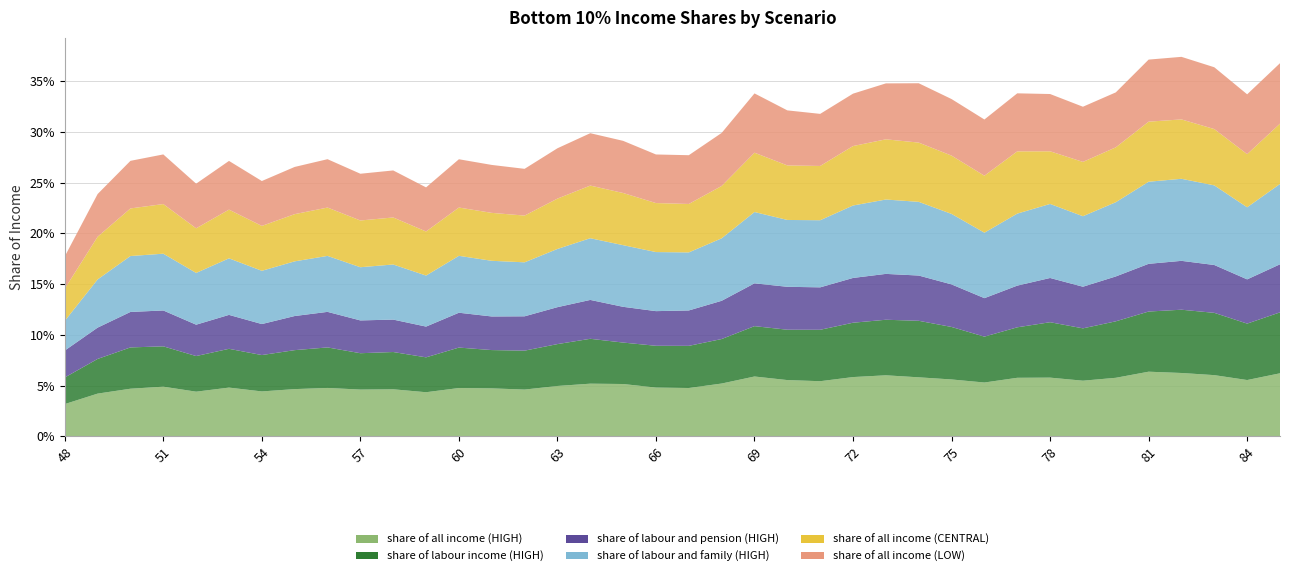

Reading left to right, extract all data points from this chart.

share of all income (HIGH): 48=0.0	49=0.0	50=0.0	51=0.0	52=0.0	53=0.0	54=0.0	55=0.0	56=0.0	57=0.0	58=0.0	59=0.0	60=0.0	61=0.0	62=0.0	63=0.0	64=0.1	65=0.1	66=0.0	67=0.0	68=0.1	69=0.1	70=0.1	71=0.1	72=0.1	73=0.1	74=0.1	75=0.1	76=0.1	77=0.1	78=0.1	79=0.1	80=0.1	81=0.1	82=0.1	83=0.1	84=0.1	85=0.1
share of labour income (HIGH): 48=0.0	49=0.0	50=0.0	51=0.0	52=0.0	53=0.0	54=0.0	55=0.0	56=0.0	57=0.0	58=0.0	59=0.0	60=0.0	61=0.0	62=0.0	63=0.0	64=0.0	65=0.0	66=0.0	67=0.0	68=0.0	69=0.0	70=0.0	71=0.1	72=0.1	73=0.1	74=0.1	75=0.1	76=0.0	77=0.0	78=0.1	79=0.1	80=0.1	81=0.1	82=0.1	83=0.1	84=0.1	85=0.1
share of labour and pension (HIGH): 48=0.0	49=0.0	50=0.0	51=0.0	52=0.0	53=0.0	54=0.0	55=0.0	56=0.0	57=0.0	58=0.0	59=0.0	60=0.0	61=0.0	62=0.0	63=0.0	64=0.0	65=0.0	66=0.0	67=0.0	68=0.0	69=0.0	70=0.0	71=0.0	72=0.0	73=0.0	74=0.0	75=0.0	76=0.0	77=0.0	78=0.0	79=0.0	80=0.0	81=0.0	82=0.0	83=0.0	84=0.0	85=0.0
share of labour and family (HIGH): 48=0.0	49=0.0	50=0.1	51=0.1	52=0.1	53=0.1	54=0.1	55=0.1	56=0.1	57=0.1	58=0.1	59=0.1	60=0.1	61=0.1	62=0.1	63=0.1	64=0.1	65=0.1	66=0.1	67=0.1	68=0.1	69=0.1	70=0.1	71=0.1	72=0.1	73=0.1	74=0.1	75=0.1	76=0.1	77=0.1	78=0.1	79=0.1	80=0.1	81=0.1	82=0.1	83=0.1	84=0.1	85=0.1
share of all income (CENTRAL): 48=0.0	49=0.0	50=0.0	51=0.0	52=0.0	53=0.0	54=0.0	55=0.0	56=0.0	57=0.0	58=0.0	59=0.0	60=0.0	61=0.0	62=0.0	63=0.0	64=0.1	65=0.1	66=0.0	67=0.0	68=0.1	69=0.1	70=0.1	71=0.1	72=0.1	73=0.1	74=0.1	75=0.1	76=0.1	77=0.1	78=0.1	79=0.1	80=0.1	81=0.1	82=0.1	83=0.1	84=0.1	85=0.1
share of all income (LOW): 48=0.0	49=0.0	50=0.0	51=0.0	52=0.0	53=0.0	54=0.0	55=0.0	56=0.0	57=0.0	58=0.0	59=0.0	60=0.0	61=0.0	62=0.0	63=0.0	64=0.1	65=0.1	66=0.0	67=0.0	68=0.1	69=0.1	70=0.1	71=0.1	72=0.1	73=0.1	74=0.1	75=0.1	76=0.1	77=0.1	78=0.1	79=0.1	80=0.1	81=0.1	82=0.1	83=0.1	84=0.1	85=0.1